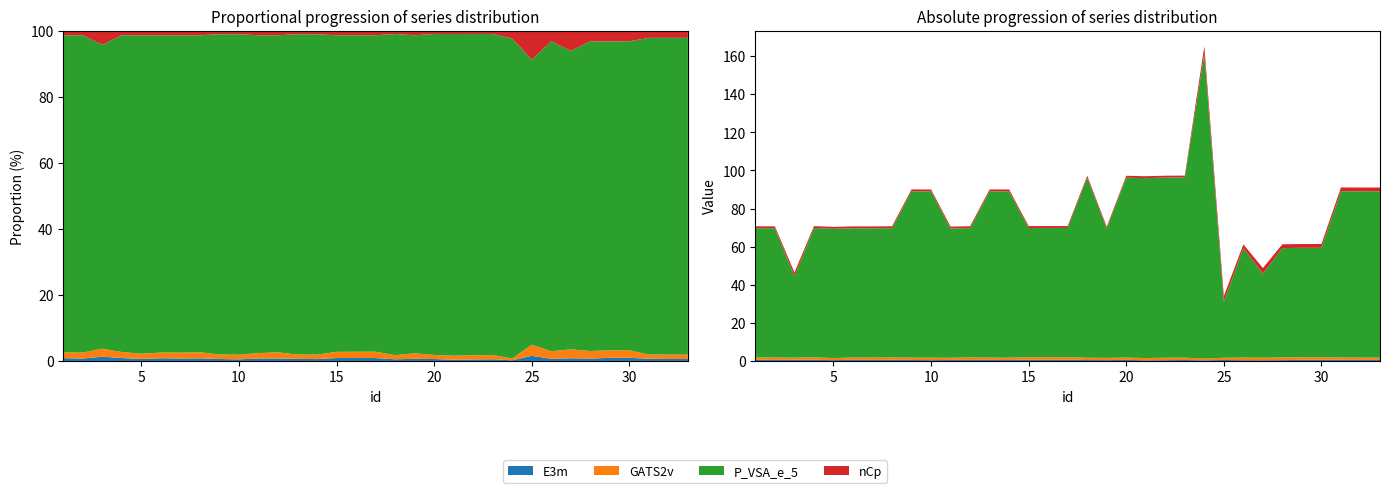

Reading left to right, what are all the values shown in this chart?

E3m: 0.6	0.5	0.6	0.6	0.4	0.6	0.5	0.6	0.5	0.4	0.5	0.5	0.6	0.5	0.6	0.6	0.6	0.5	0.5	0.6	0.4	0.4	0.5	0.3	0.5	0.4	0.4	0.5	0.6	0.6	0.6	0.5	0.5
GATS2v: 1.2	1.3	1.1	1.3	1.1	1.2	1.3	1.3	1.2	1.3	1.1	1.3	1.2	1.2	1.3	1.3	1.4	1.2	1.2	1.2	1.2	1.3	1.2	0.9	1.1	1.4	1.3	1.4	1.4	1.4	1.2	1.2	1.2
P_VSA_e_5: 67.8	67.8	42.7	67.8	67.8	67.8	67.8	67.8	87.3	87.3	67.8	67.8	87.3	87.3	67.8	67.8	67.8	94.5	67.8	94.4	94.4	94.5	94.5	159.9	29.4	57.4	44.1	57.4	57.4	57.4	87.3	87.3	87.3
nCp: 1.0	1.0	2.0	1.0	1.0	1.0	1.0	1.0	1.0	1.0	1.0	1.0	1.0	1.0	1.0	1.0	1.0	1.0	1.0	1.0	1.0	1.0	1.0	4.0	3.0	2.0	3.0	2.0	2.0	2.0	2.0	2.0	2.0